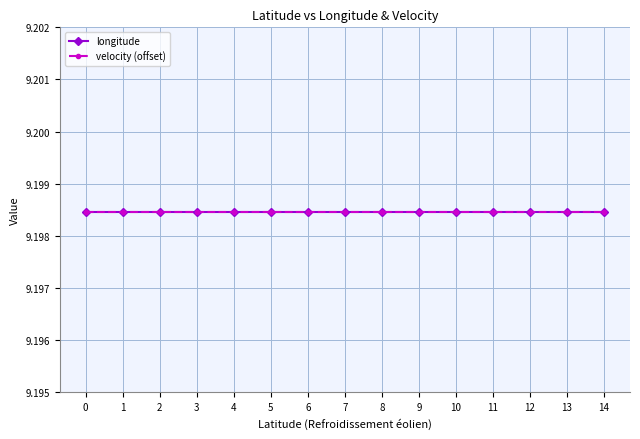

What are all the series names shown in the legend?

longitude, velocity